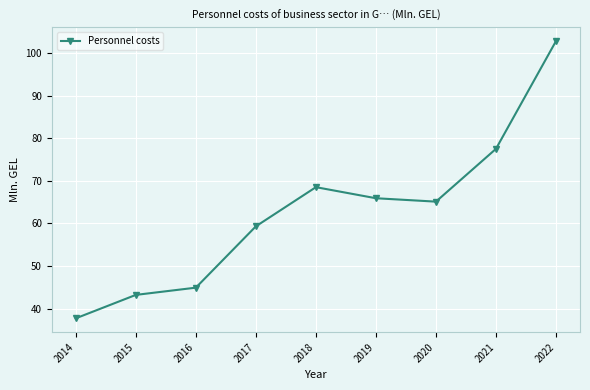

What is the sum of the values at 2017 and 2019?

125.2